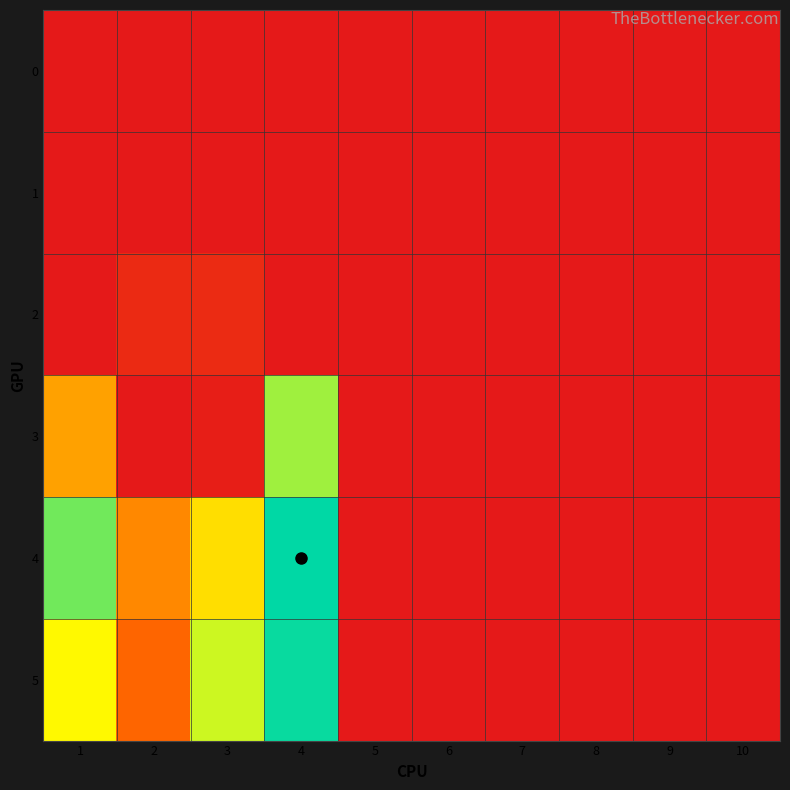

List the series in order of their peak value, highest first.

4, 5, 3, 2, 0, 1